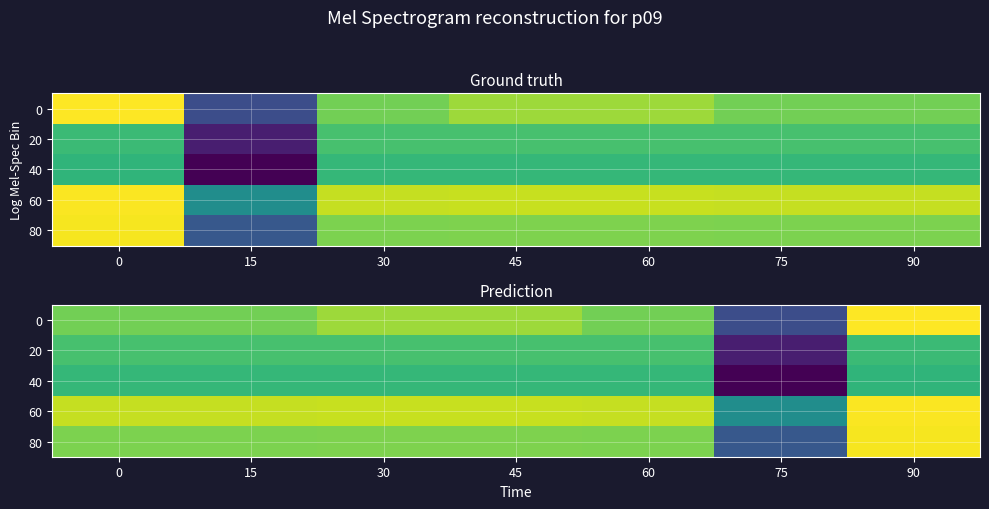

What is the total value across all series at 75?

0.9